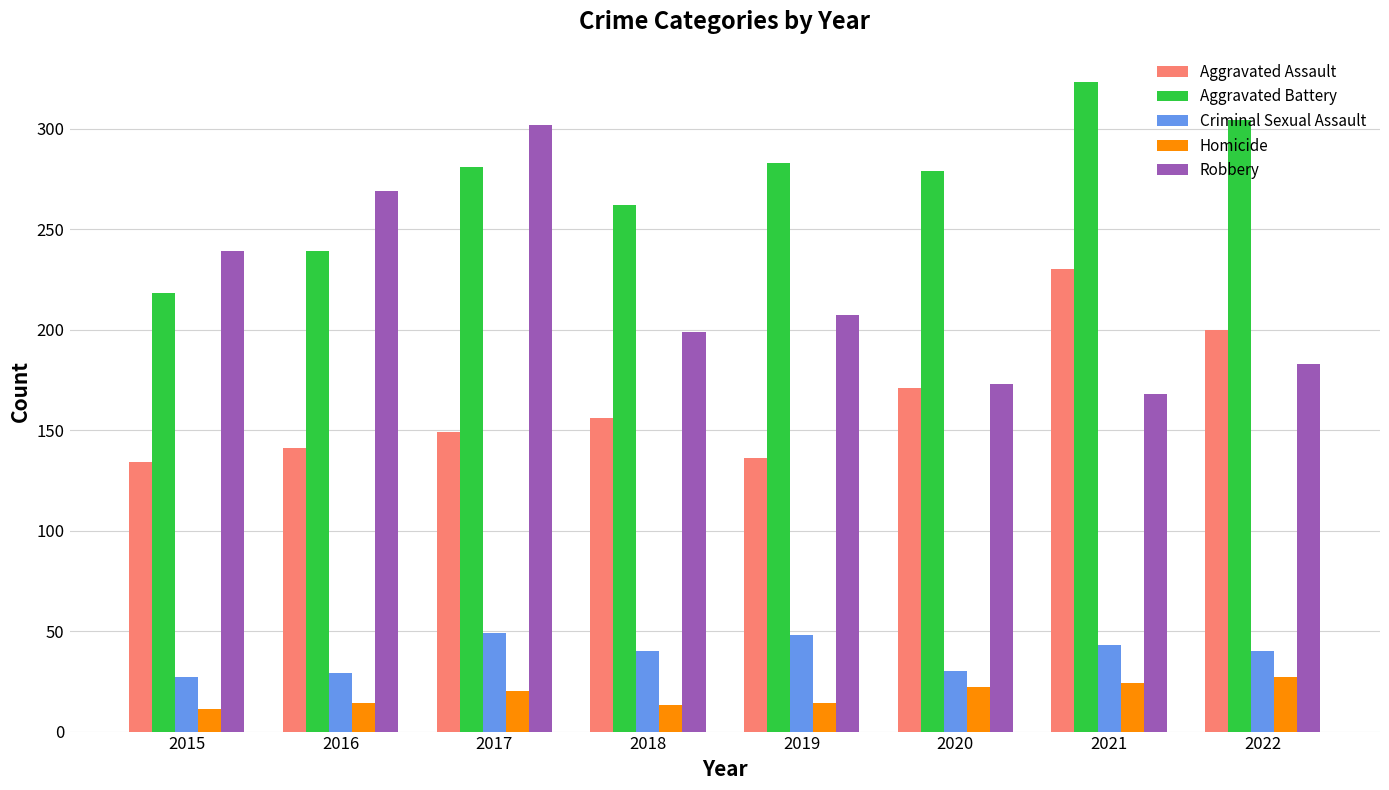

Is the value of Robbery at 2017 greater than the value of Homicide at 2015?

Yes